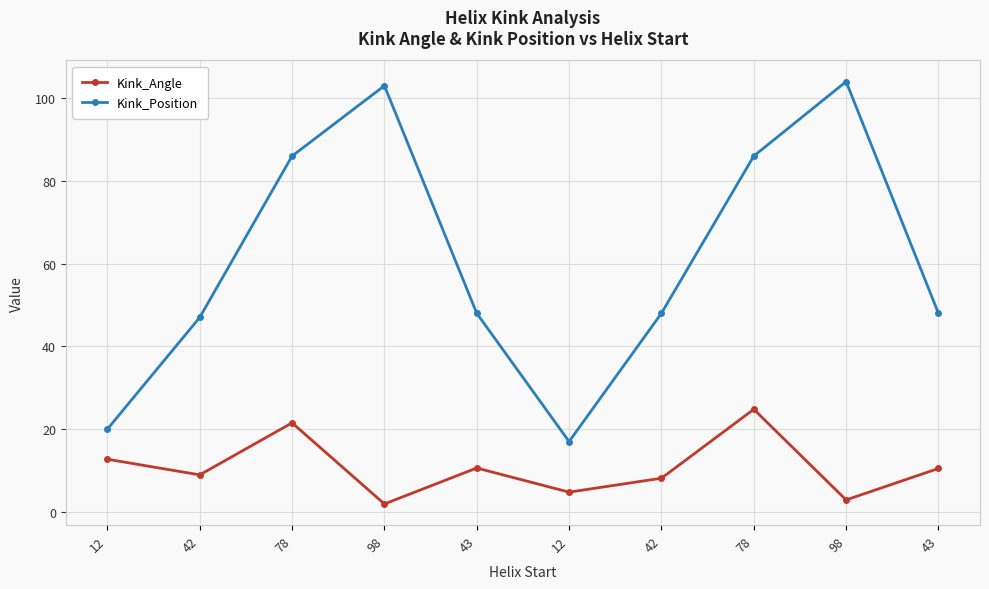

Which series has the widest spread of values?

Kink_Position